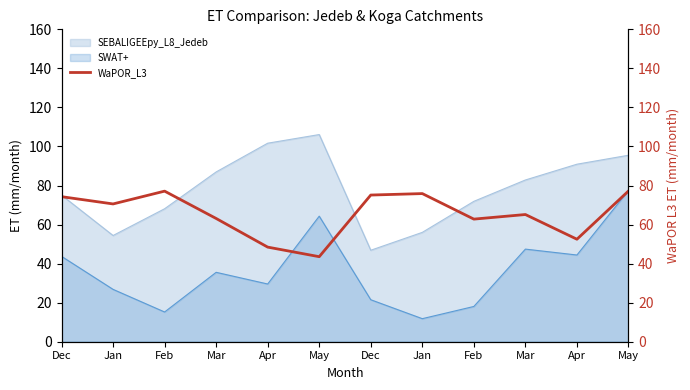

Which label corresponds to the largest value in the chart?

May